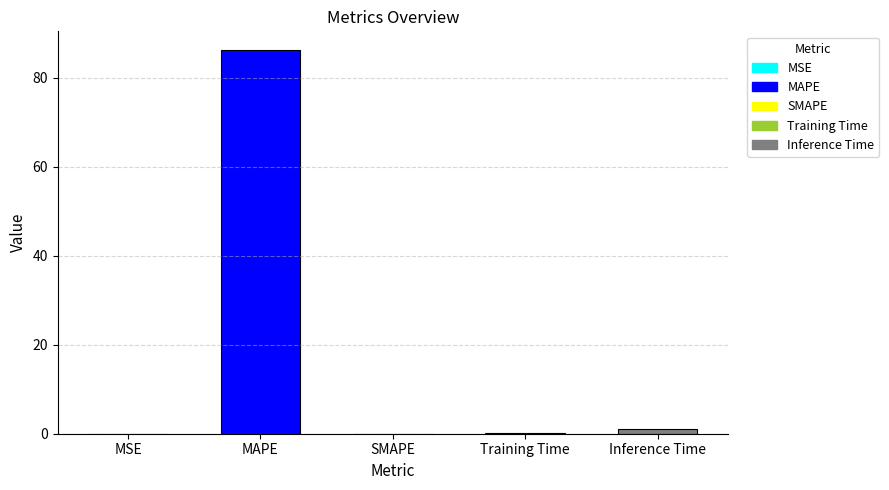

Rank the categories by value from lowest to highest.

SMAPE, MSE, Training Time, Inference Time, MAPE